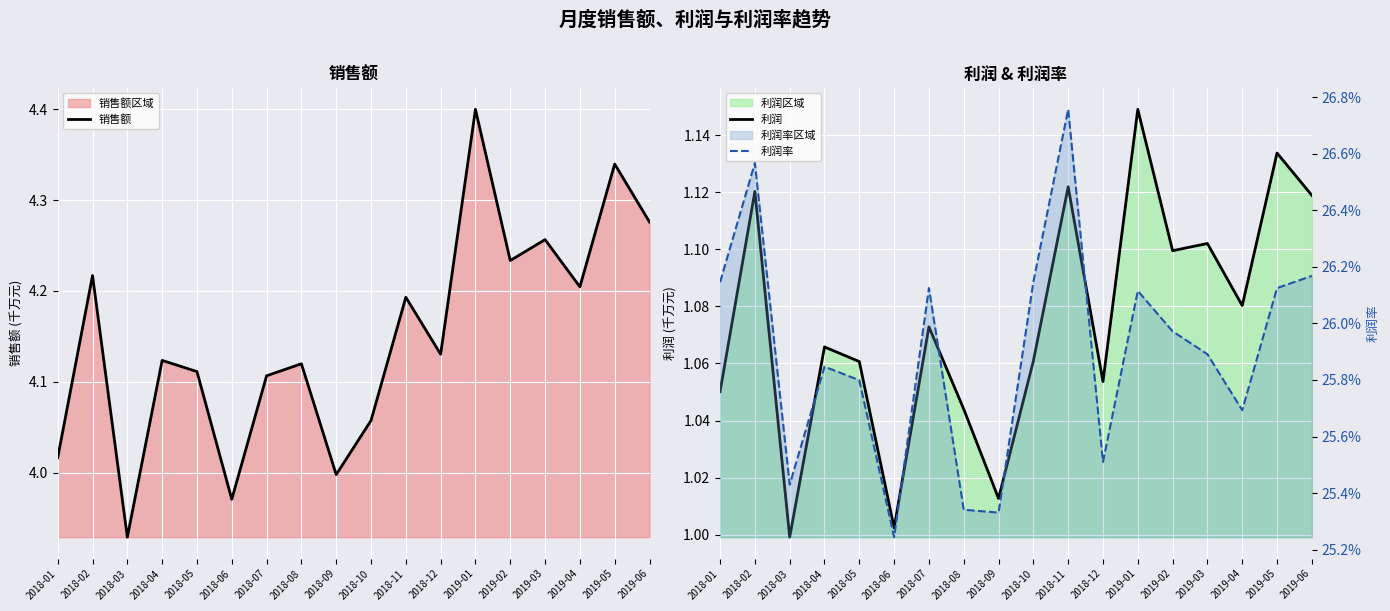

Where is 利润 nearest to the value 1?

2018-03